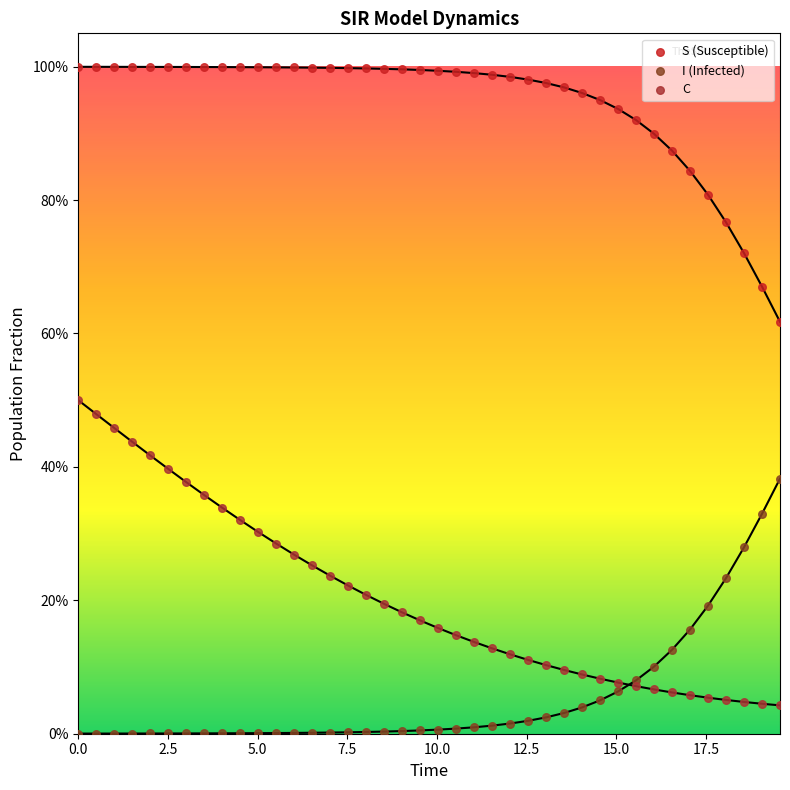

Which series has the widest spread of Y values?

C